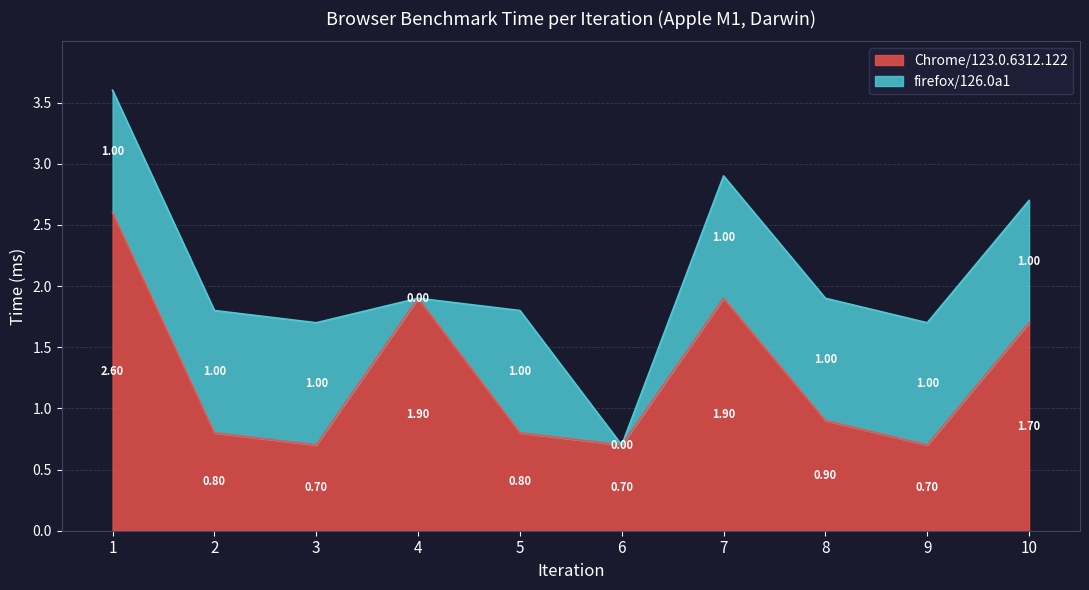

What is the smallest value displayed?

0.7